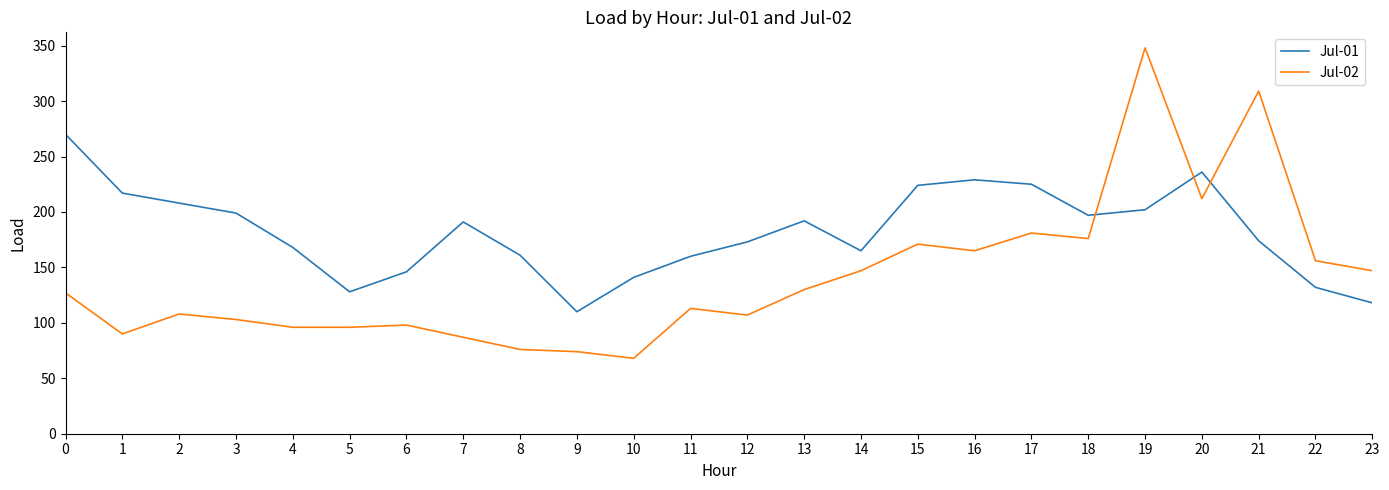

At which label is Jul-02 closest to 208?

20